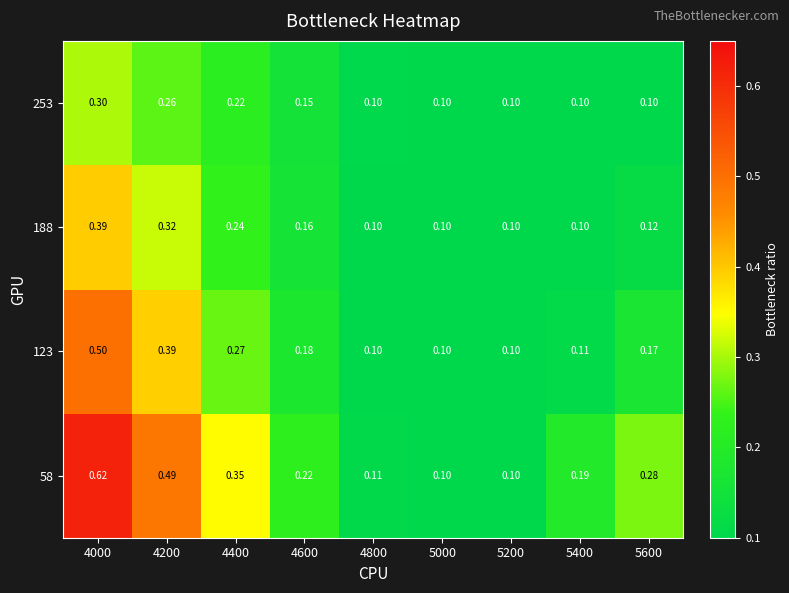

Is the value of 58 at 4600 greater than the value of 188 at 4200?

No